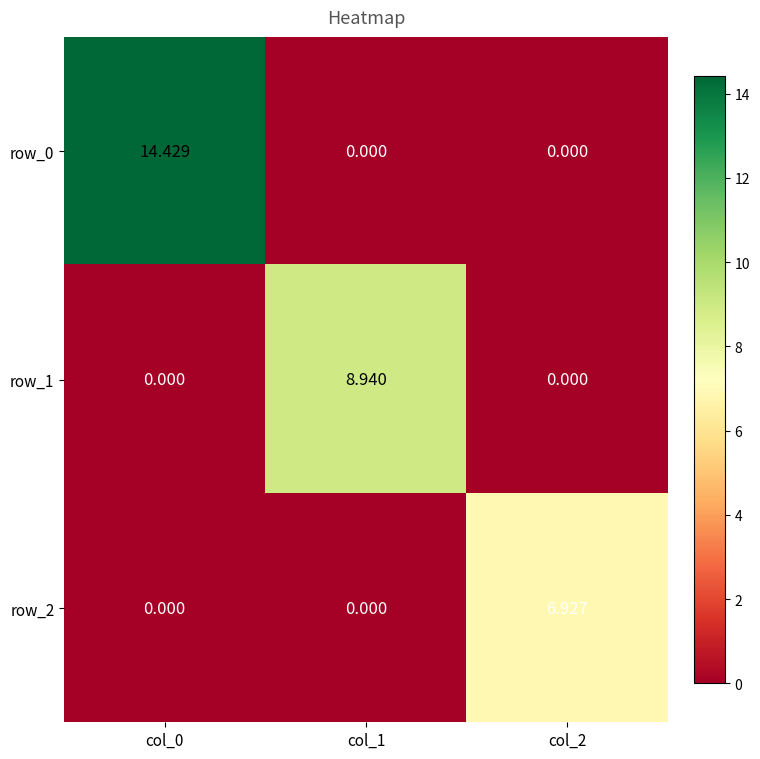

Reading left to right, list all the values displayed in this chart.

row_0: col_0=14.4	col_1=0.0	col_2=0.0
row_1: col_0=0.0	col_1=8.9	col_2=0.0
row_2: col_0=0.0	col_1=0.0	col_2=6.9